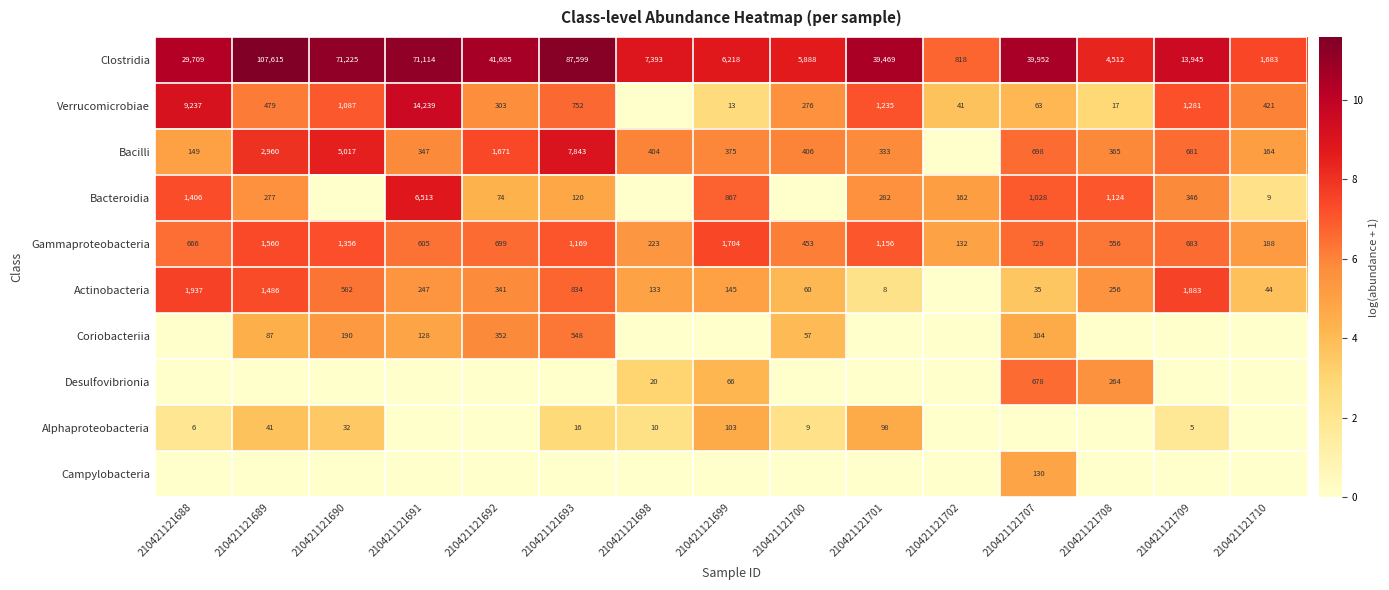

Is it true that Verrucomicrobiae equals 520 at 210421121692?

False